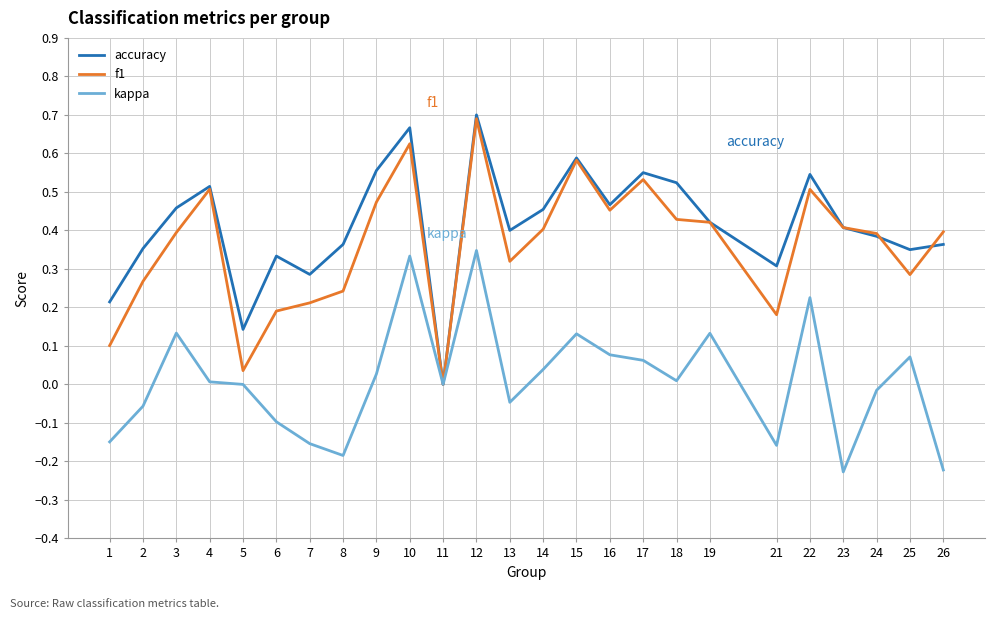

What are all the series names shown in the legend?

accuracy, f1, kappa